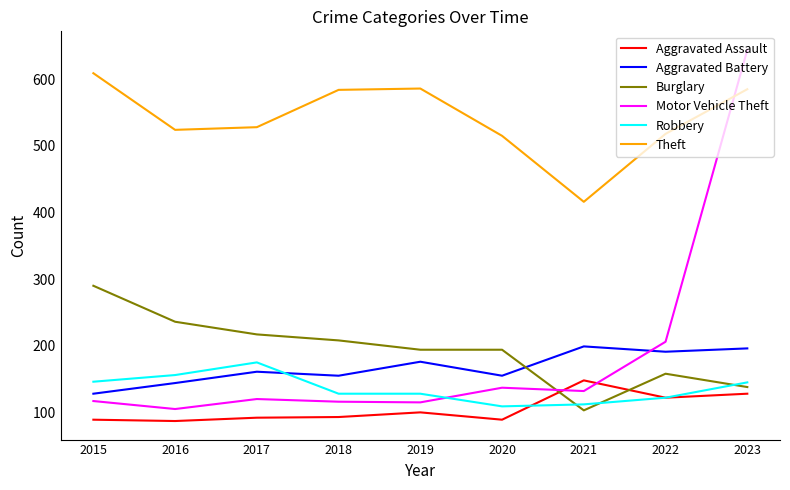

What is the difference between the maximum and second lowest values in the Robbery series?

63